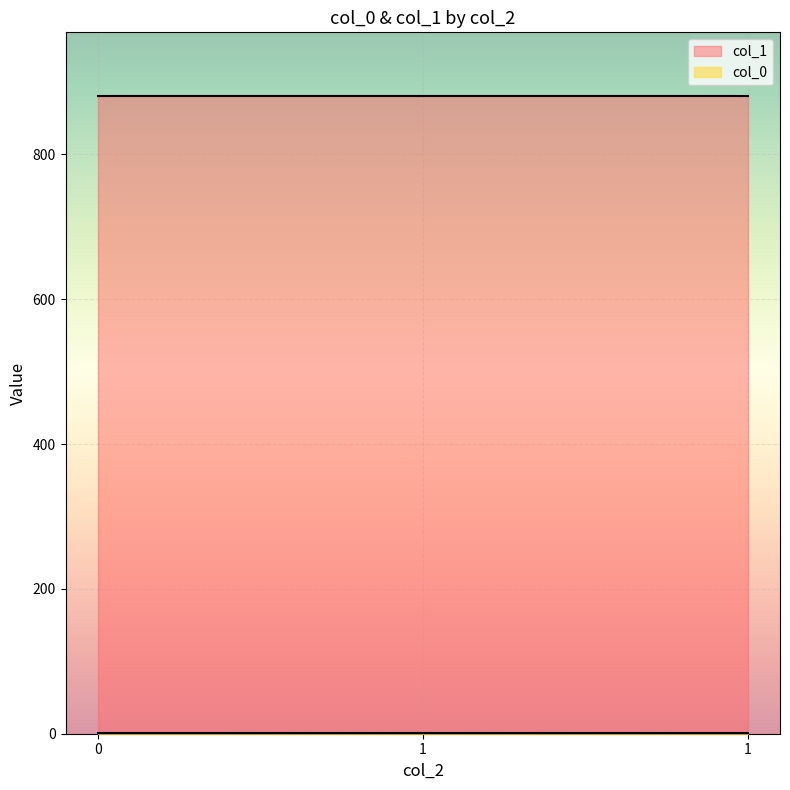

Reading right to left, list all the values displayed in this chart.

col_0: 0.8	0.8	0.8
col_1: 880.5	880.5	880.5